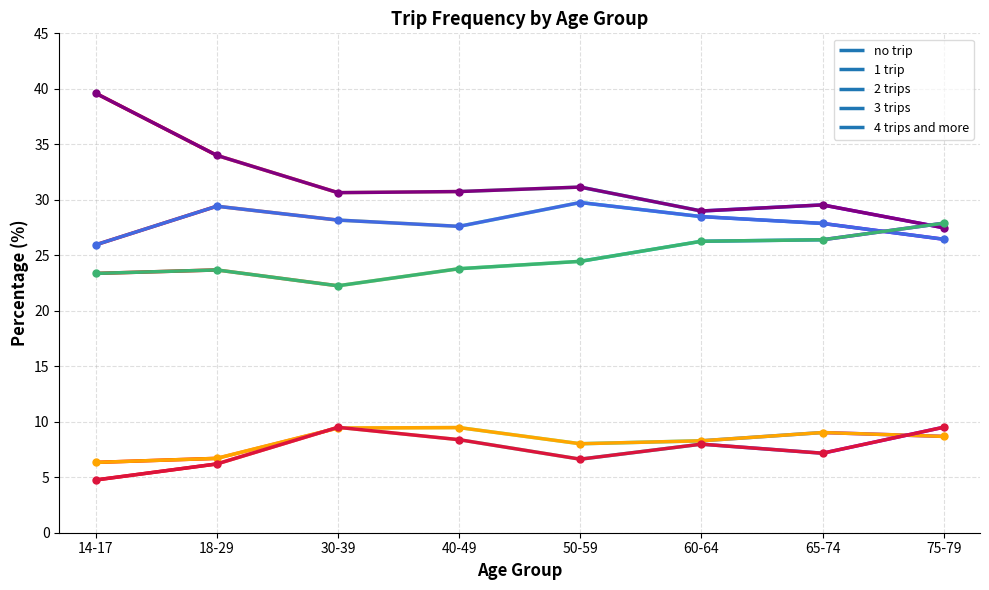

True or false: 1 trip and 2 trips cross at least once.

True